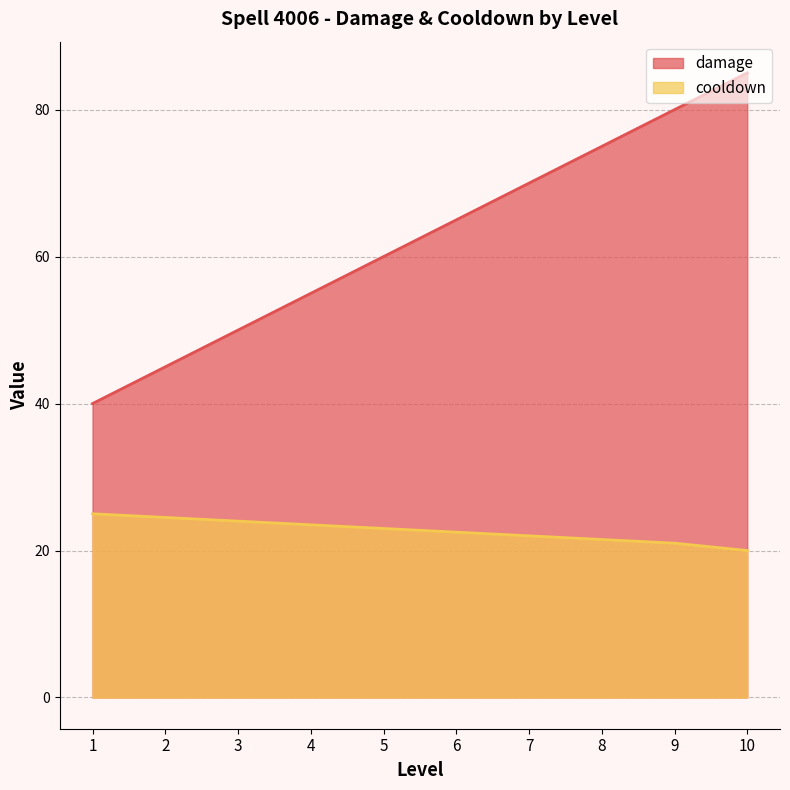

What is the difference between the damage values at 4 and 5?

5.0